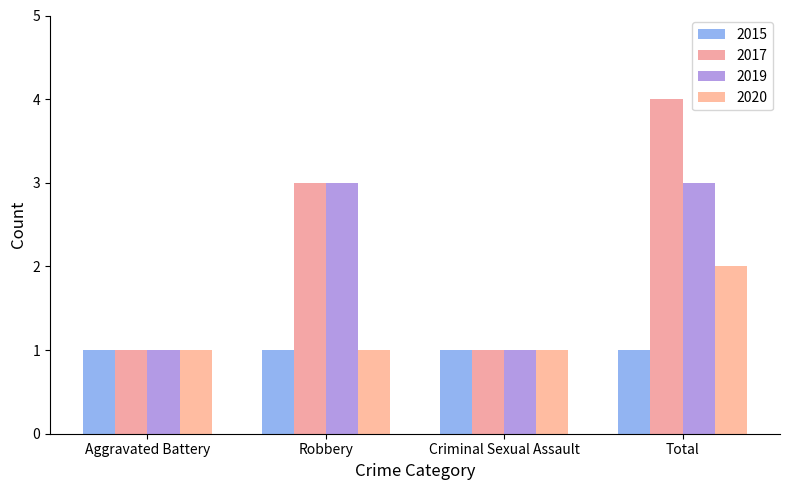

At which category is the sum across all series the highest?

Total